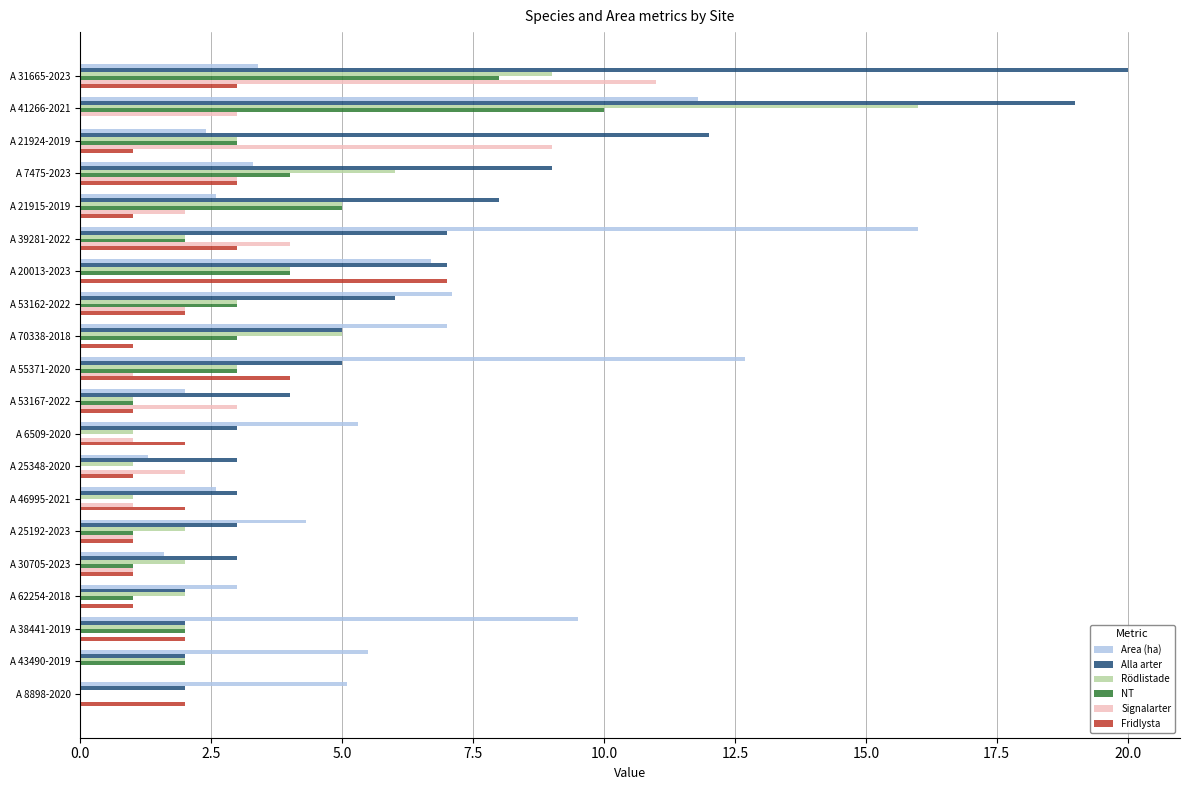

At which label does Fridlysta reach its peak?

A 20013-2023